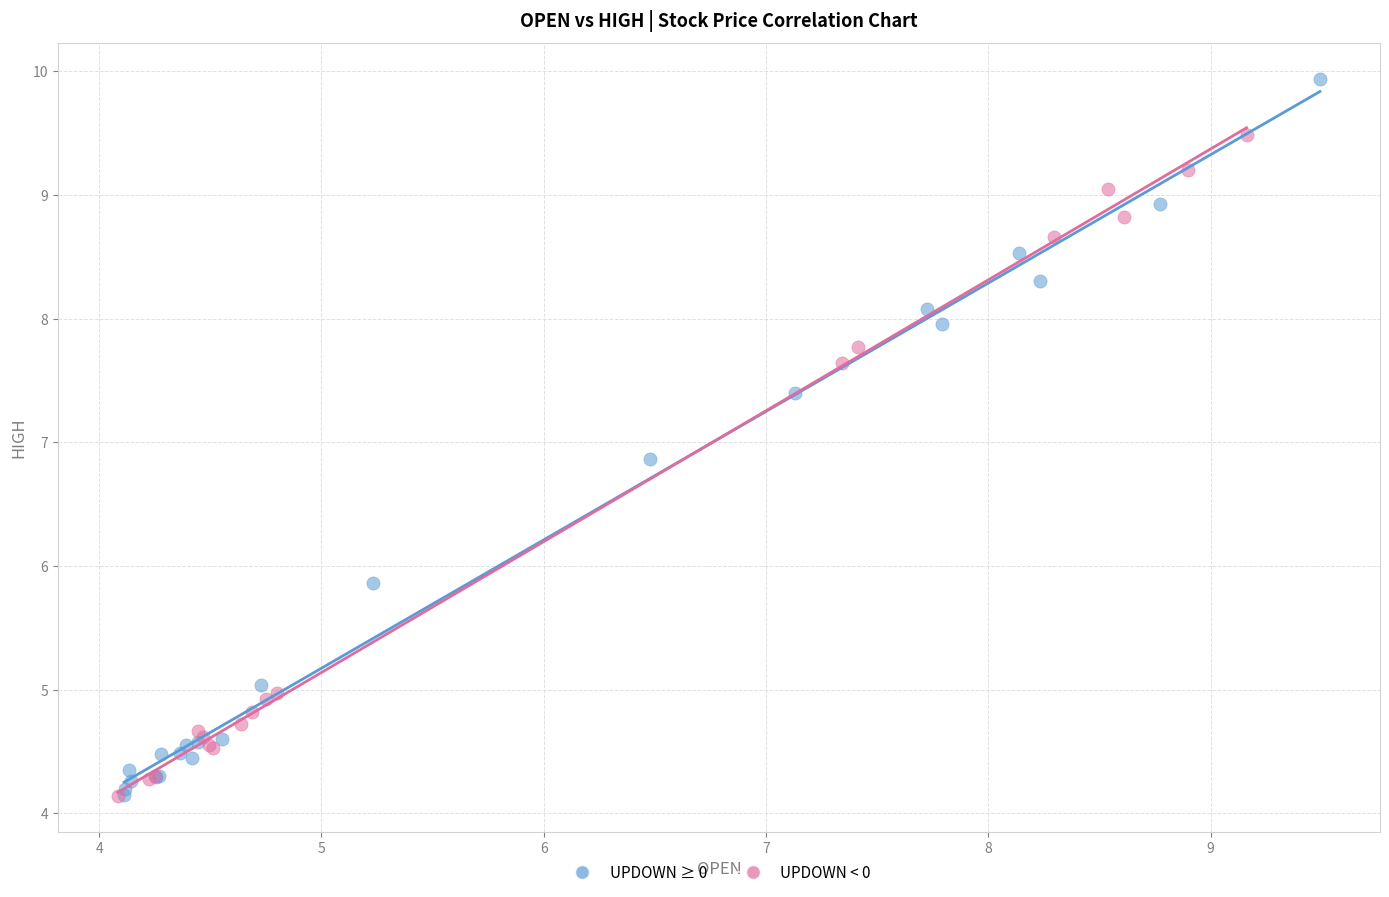

Which series has the largest Y range (max minus min)?

UPDOWN ≥ 0